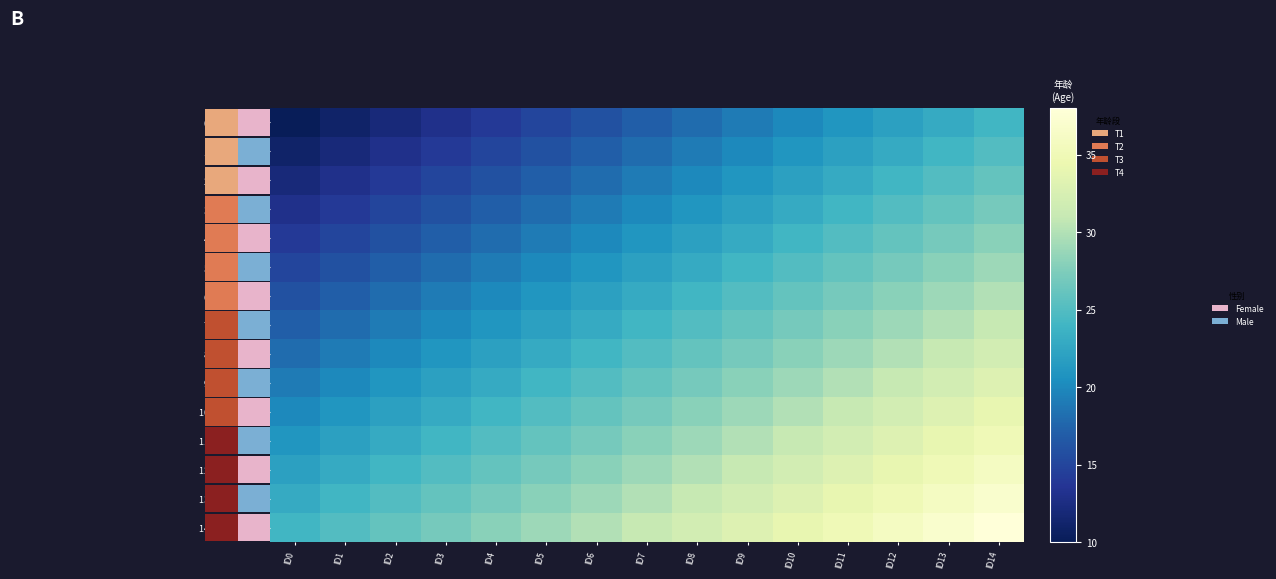

At which label does 13 John Brown first exceed 30?

ID8